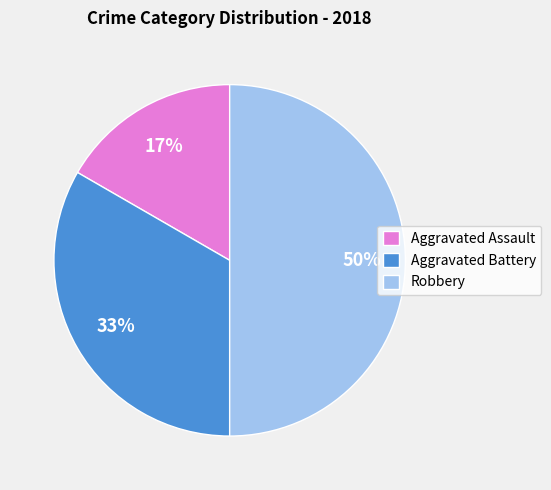

The Robbery slice represents 36% of the pie. True or false?

False